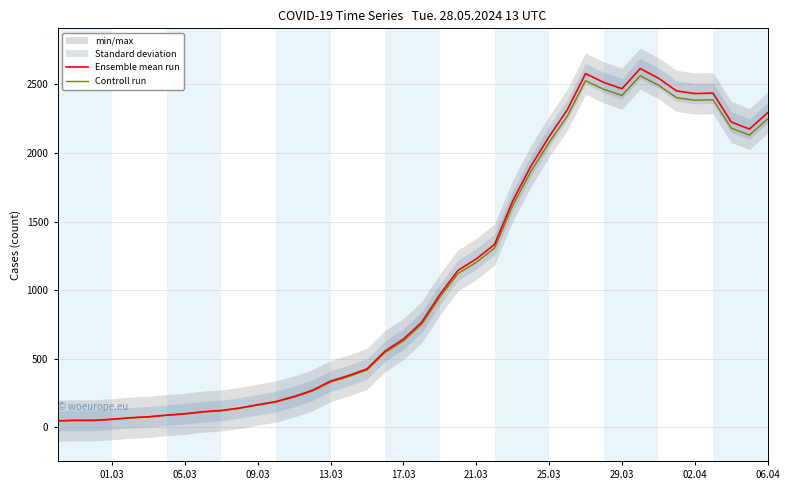

What value does the Ensemble mean run series have at 25.03?

2119.0